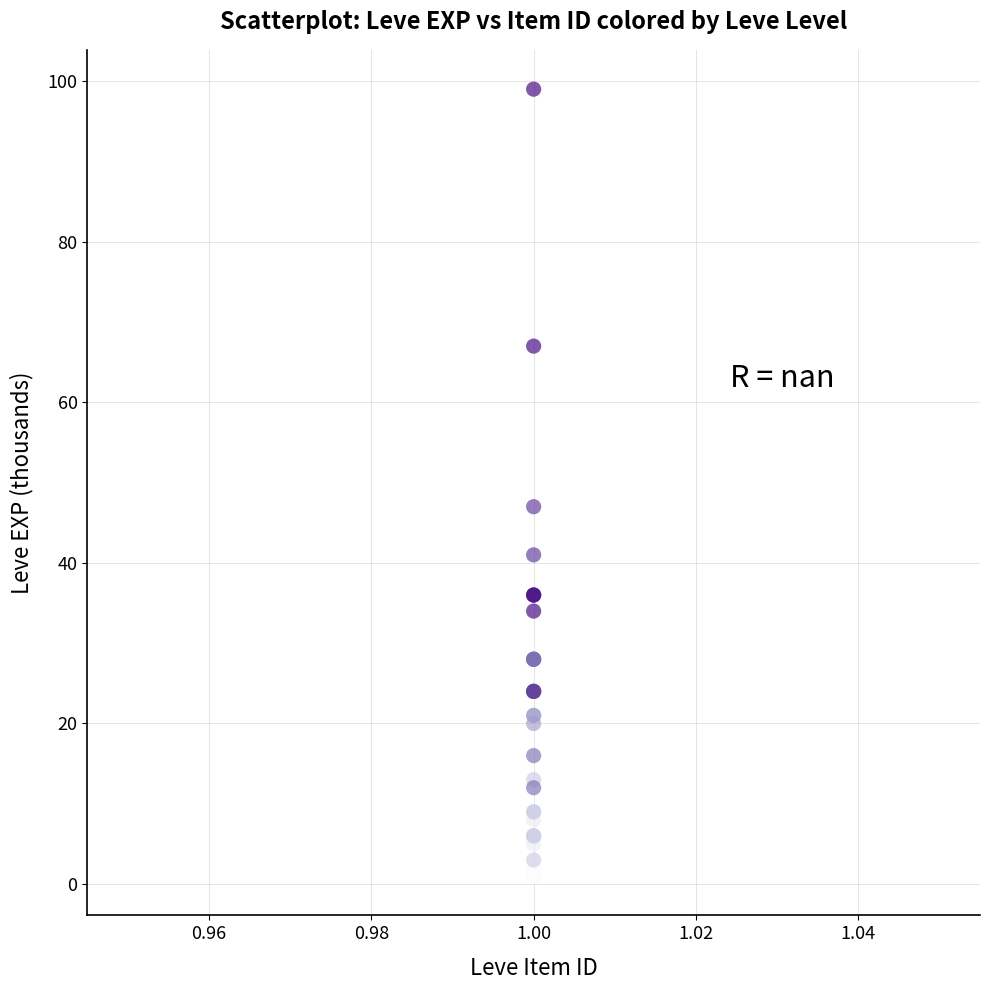

What Y value in the scatter plot is closest to 50?

47